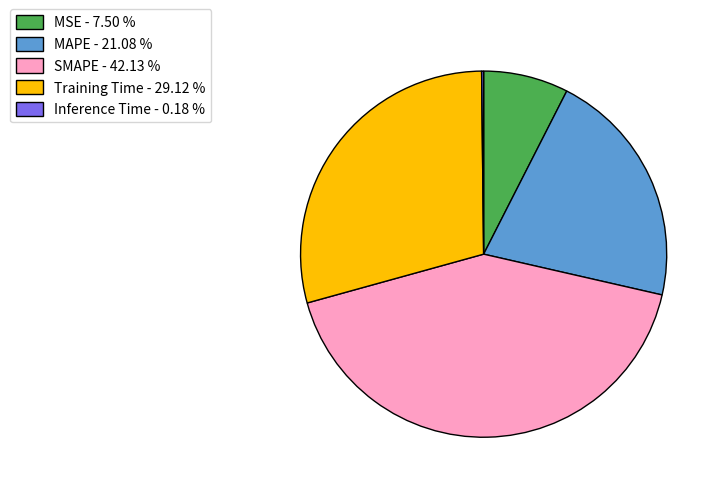

Which has a higher value, MSE - 7.50 % or Training Time - 29.12 %?

Training Time - 29.12 %